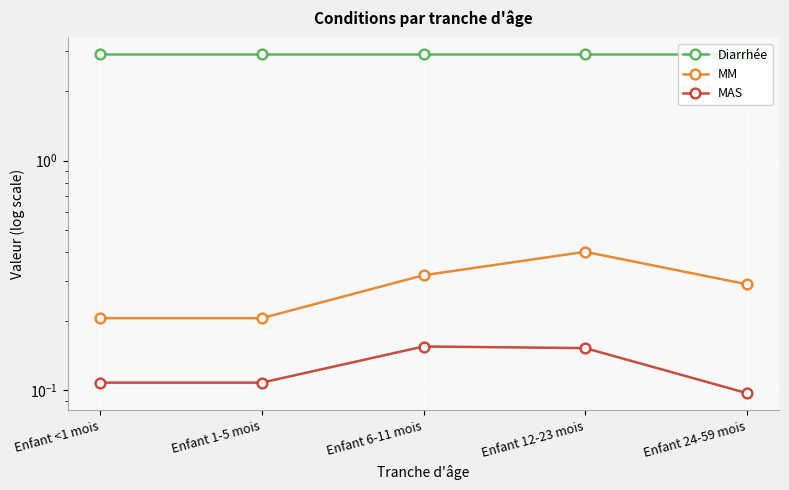

What is the difference between the MM values at Enfant 6-11 mois and Enfant 12-23 mois?

0.1